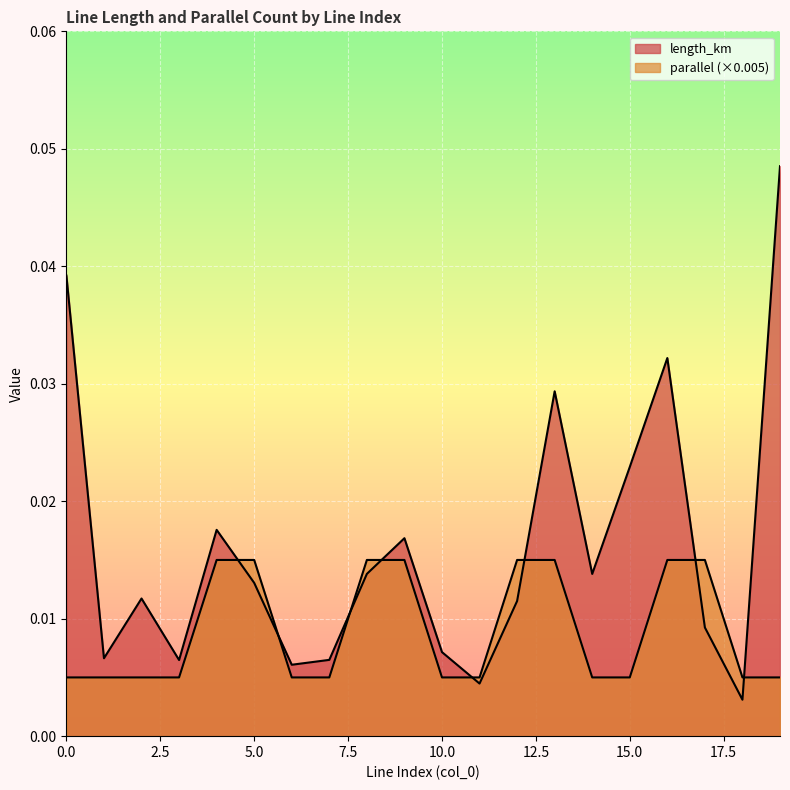

Which series ends up on top after the final intersection of length_km and parallel?

length_km